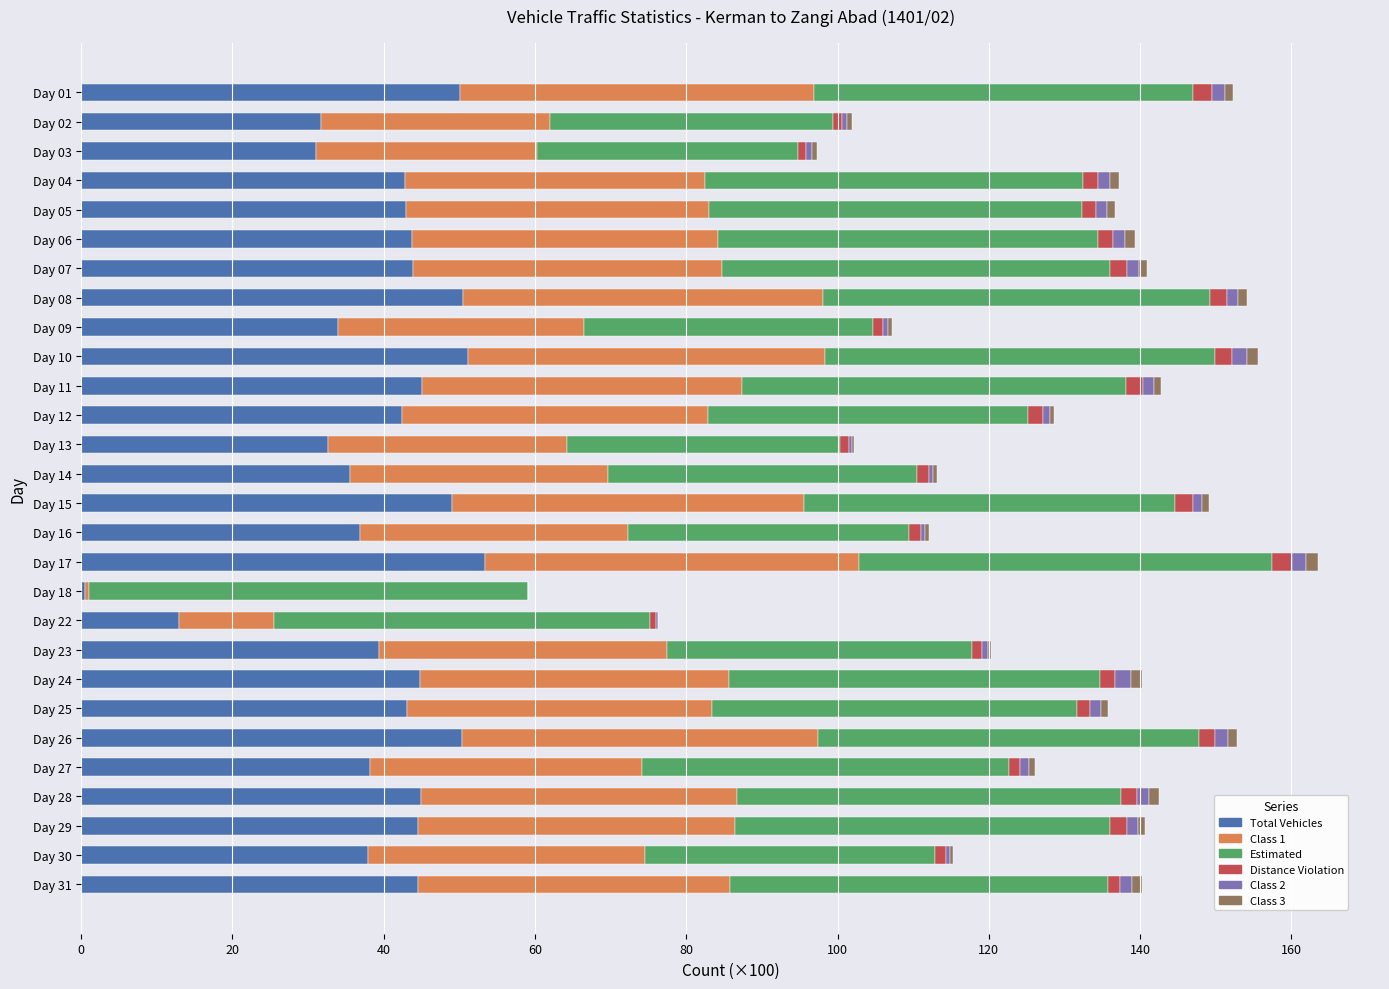

The value of Total Vehicles at Day 15 is 49.0. True or false?

True